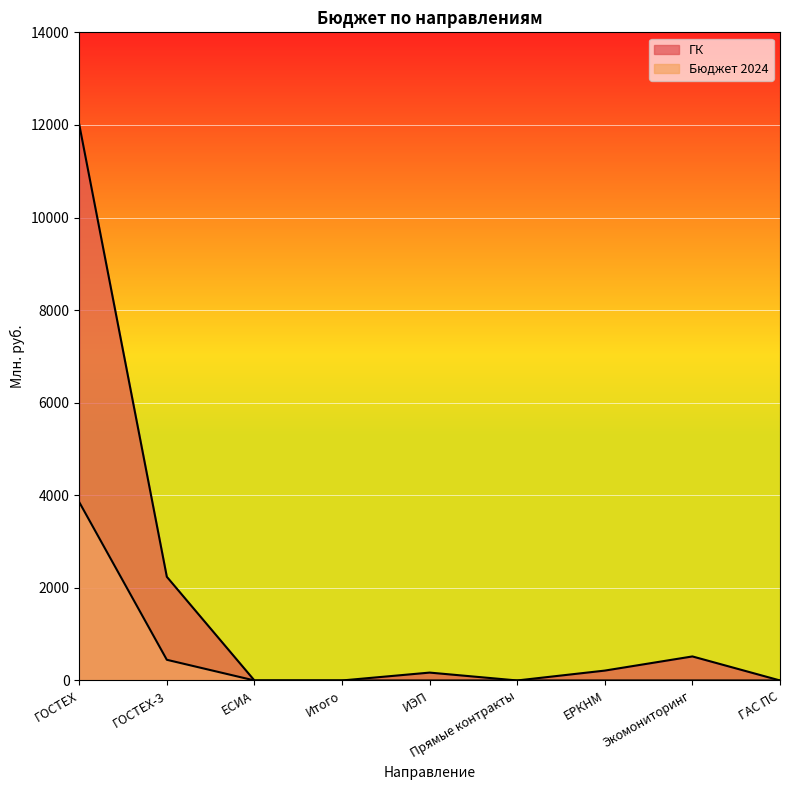

Reading left to right, list all the values displayed in this chart.

ГК: ГОСТЕХ=12010.3	ГОСТЕХ-3=2239.2	ЕСИА=0.0	Итого=0.0	ИЭП=170.0	Прямые контракты=0.0	ЕРКНМ=213.2	Экомониторинг=519.0	ГАС ПС=0.0
Бюджет 2024: ГОСТЕХ=3852.5	ГОСТЕХ-3=446.7	ЕСИА=0.0	Итого=0.0	ИЭП=0.0	Прямые контракты=0.0	ЕРКНМ=0.0	Экомониторинг=0.0	ГАС ПС=0.0